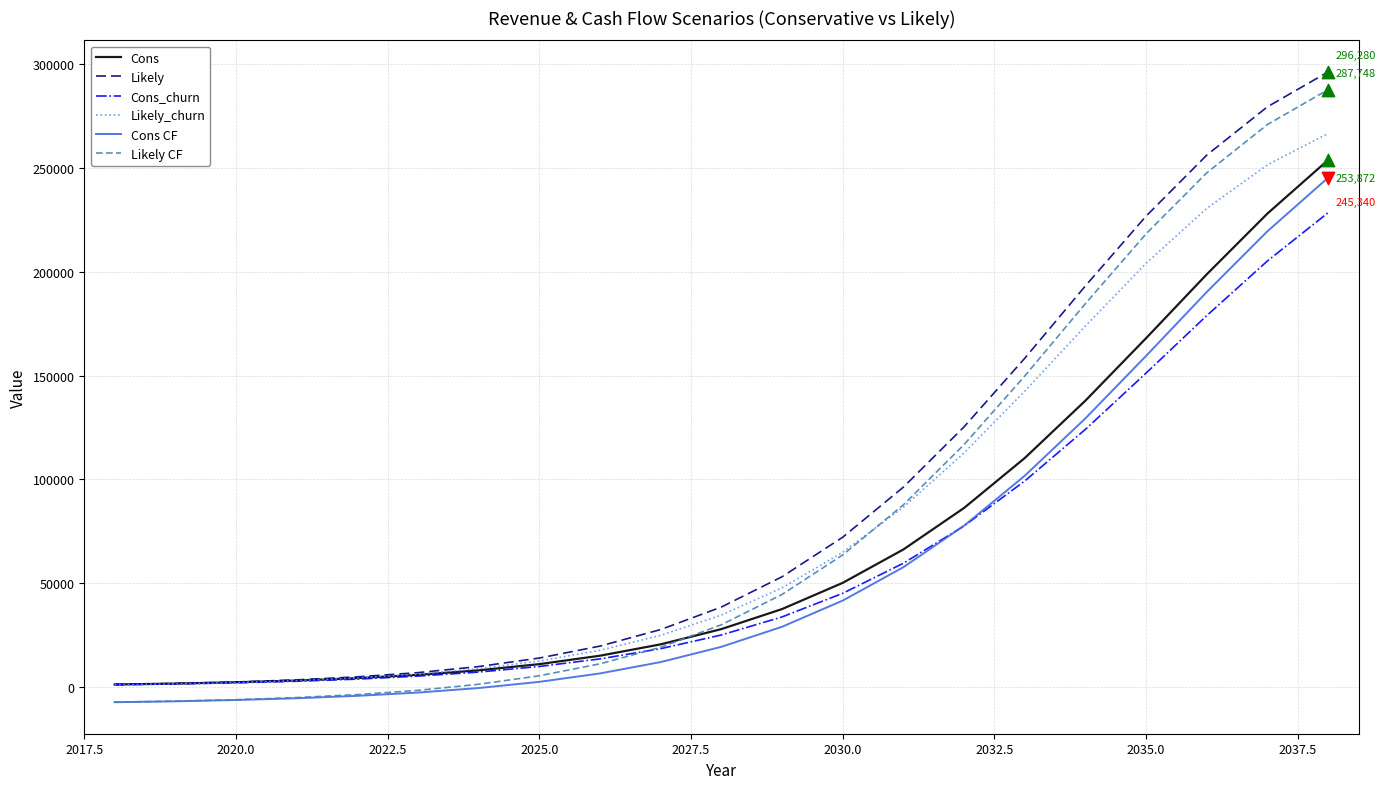

True or false: Cons and Cons CF cross at least once.

False